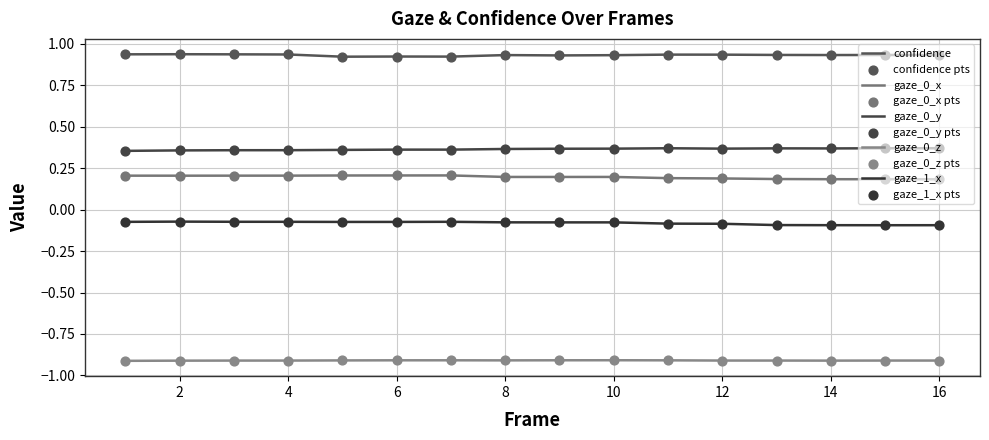

Which series has the largest total across all categories?

confidence